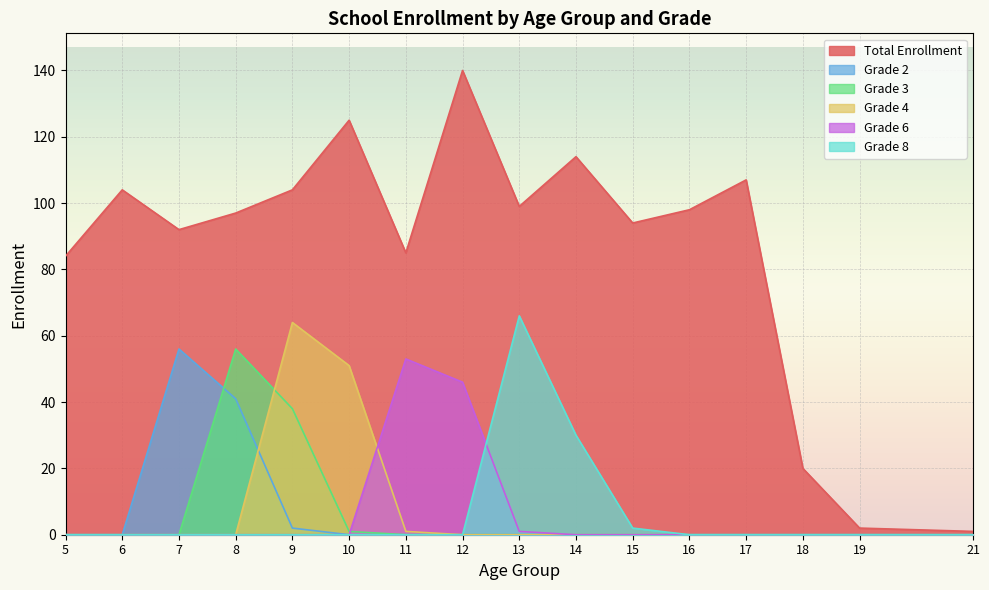

What is the average value of the Grade 8 series?

6